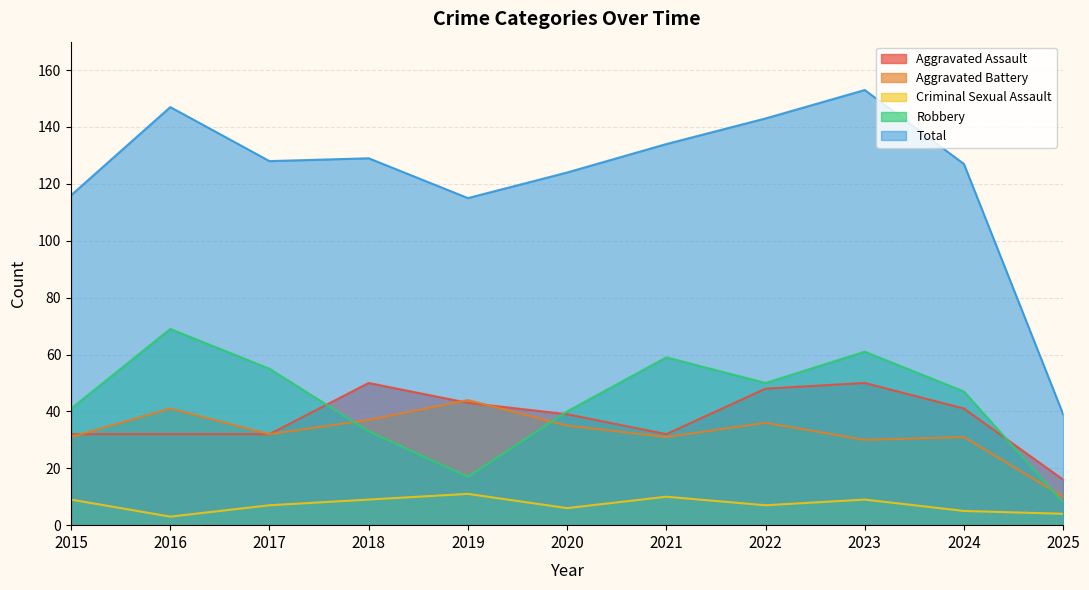

List the series in order of their peak value, lowest first.

Criminal Sexual Assault, Aggravated Battery, Aggravated Assault, Robbery, Total